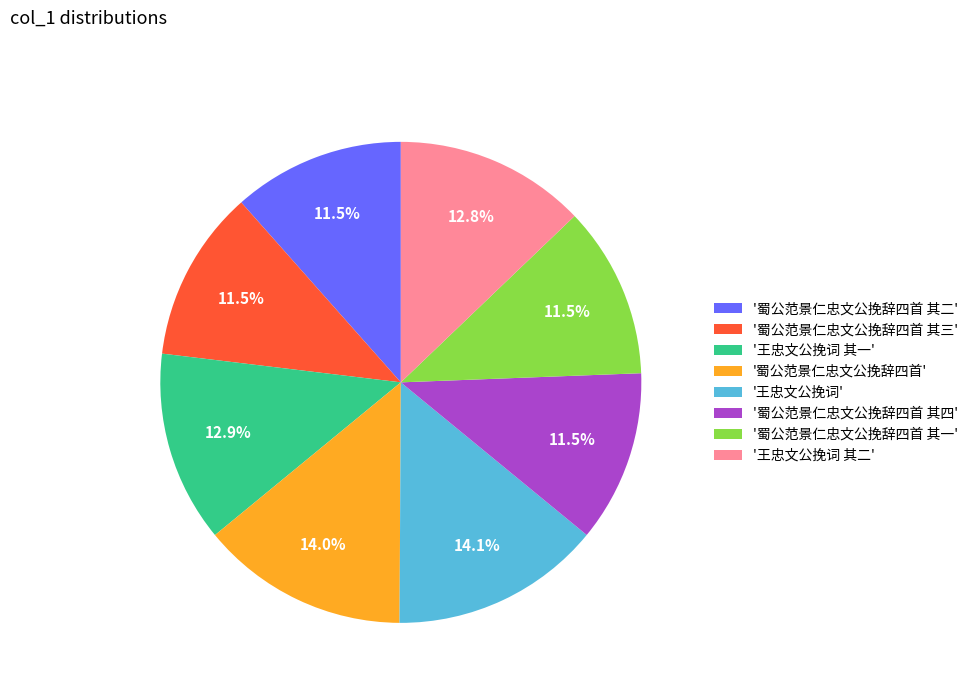

How many segments does this pie chart have?

8